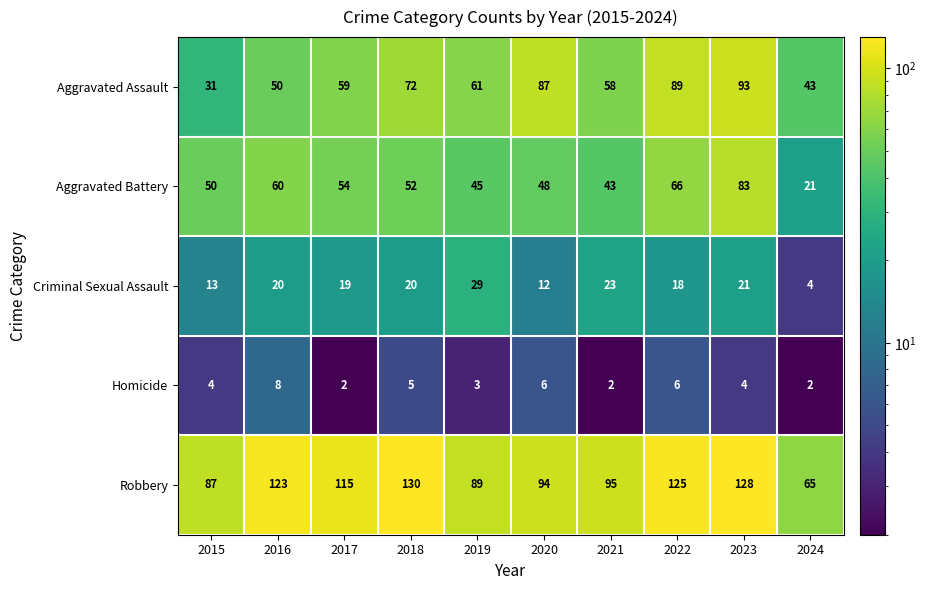

The Criminal Sexual Assault series shows 29 at 2019. True or false?

True